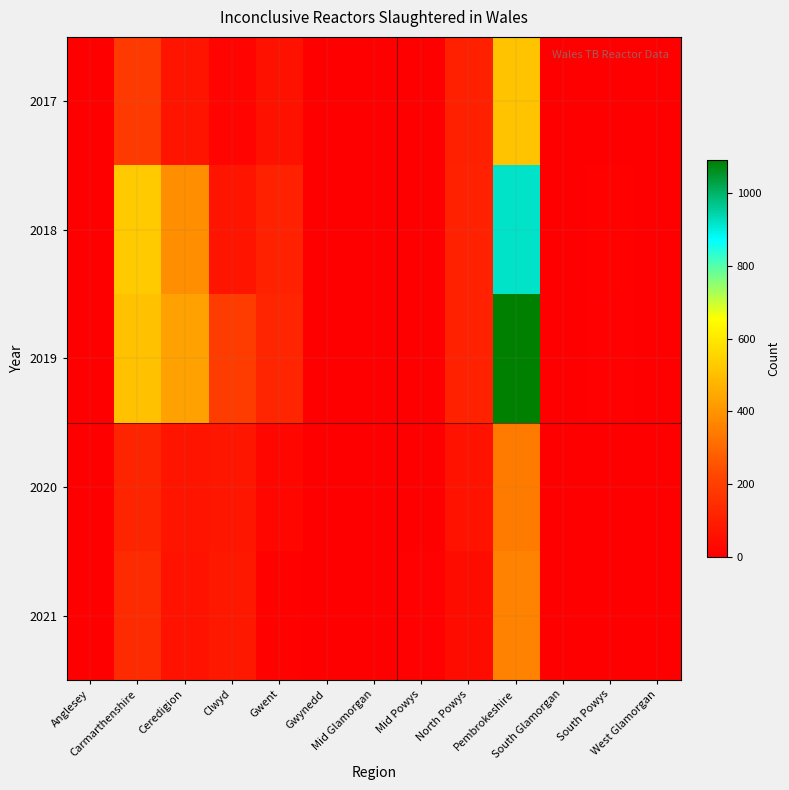

Count the number of data series in this chart.

5